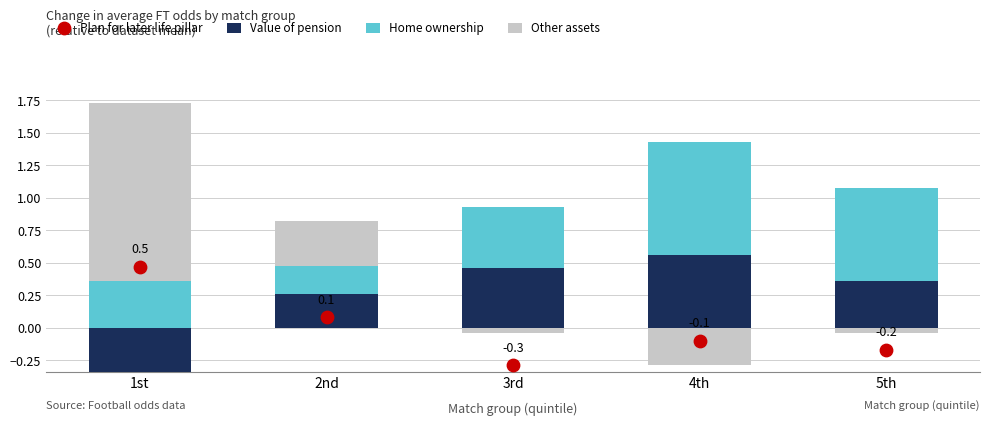

Which series has the largest total across all categories?

Home ownership